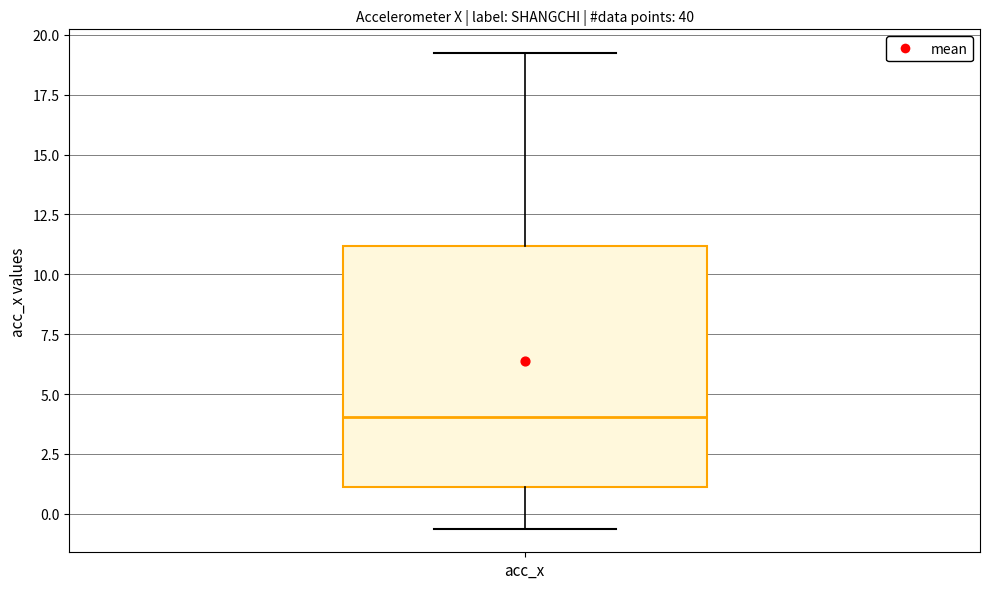

Where does the lower whisker of the box for acc_x end on the y-axis? The values are not printed on the chart, so give them approximately, as read against the axis.

-0.5